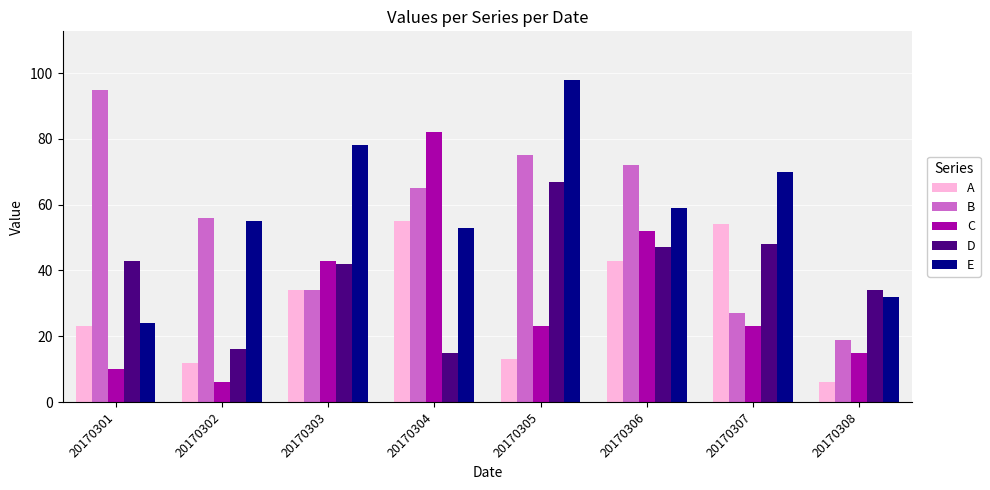

What is the difference between the maximum and minimum values in the D series?

52